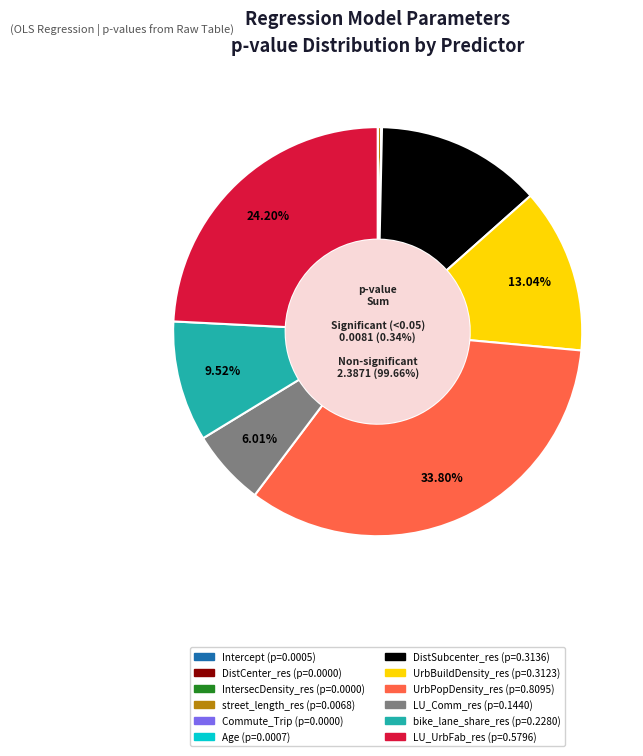

Rank the categories by value from highest to lowest.

UrbPopDensity_res, LU_UrbFab_res, DistSubcenter_res, UrbBuildDensity_res, bike_lane_share_res, LU_Comm_res, street_length_res, Age, Intercept, IntersecDensity_res, Commute_Trip, DistCenter_res